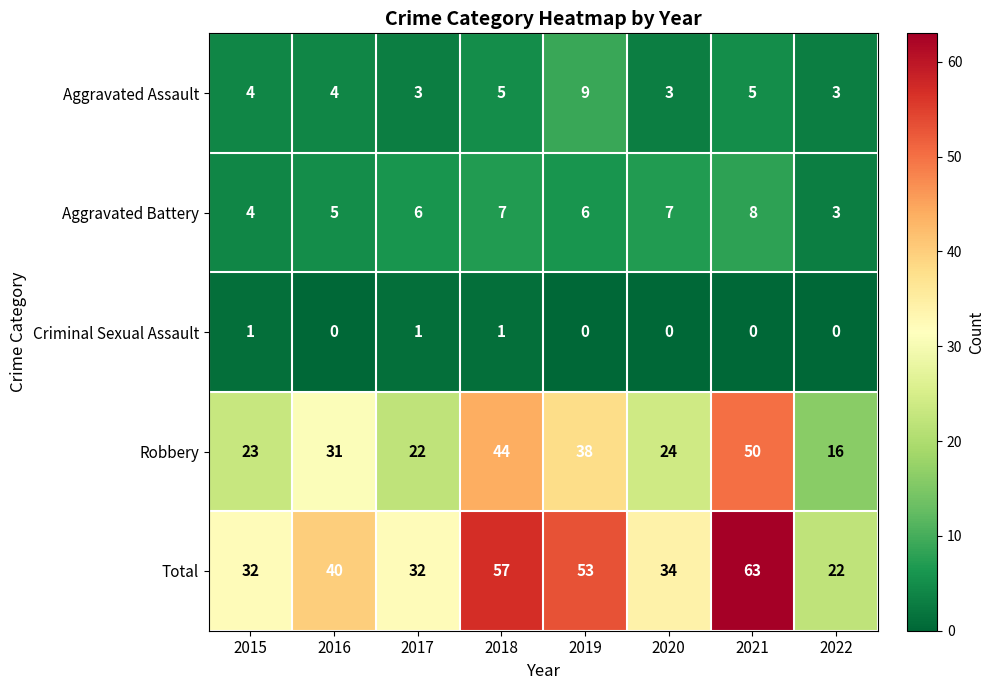

How many Criminal Sexual Assault values are between 0 and 1?

8